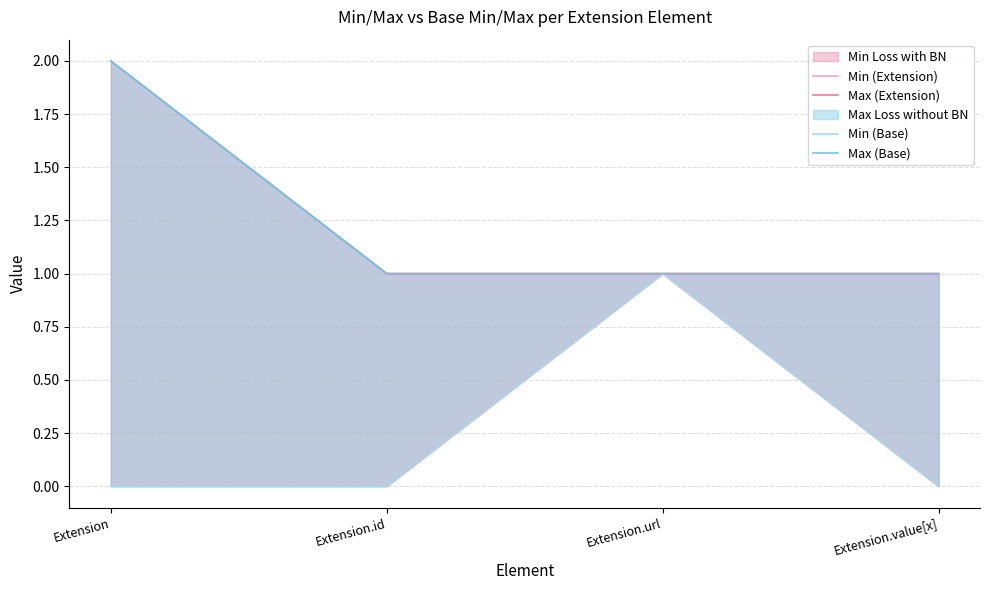

True or false: Min (Base) has a value of 2 at Extension.url.

False